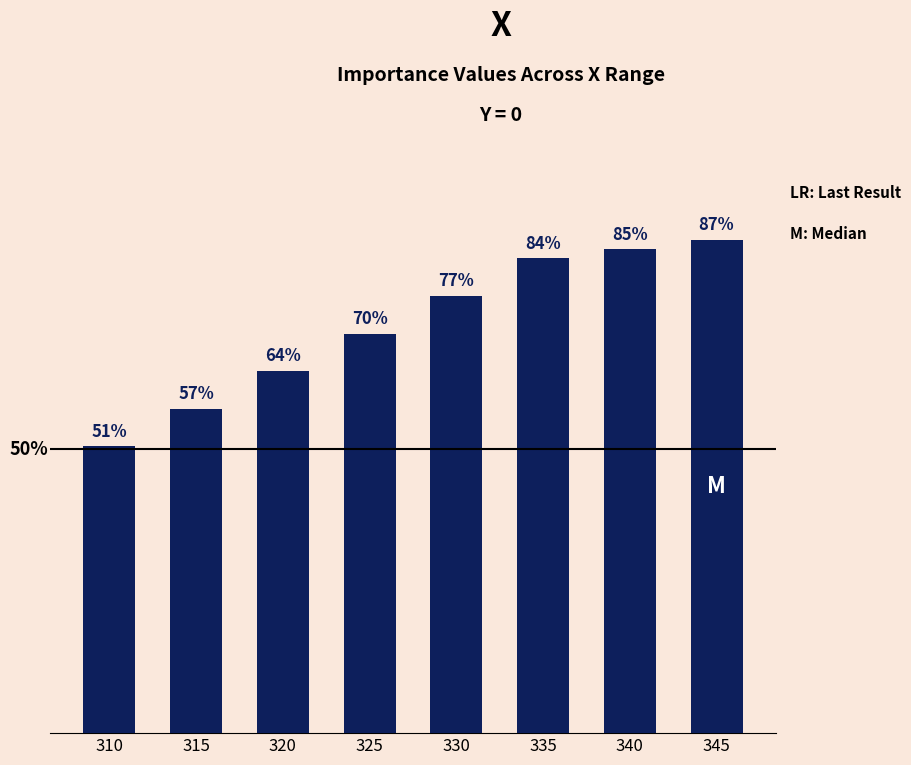

What is the value of the 8th bar from the left?

0.9